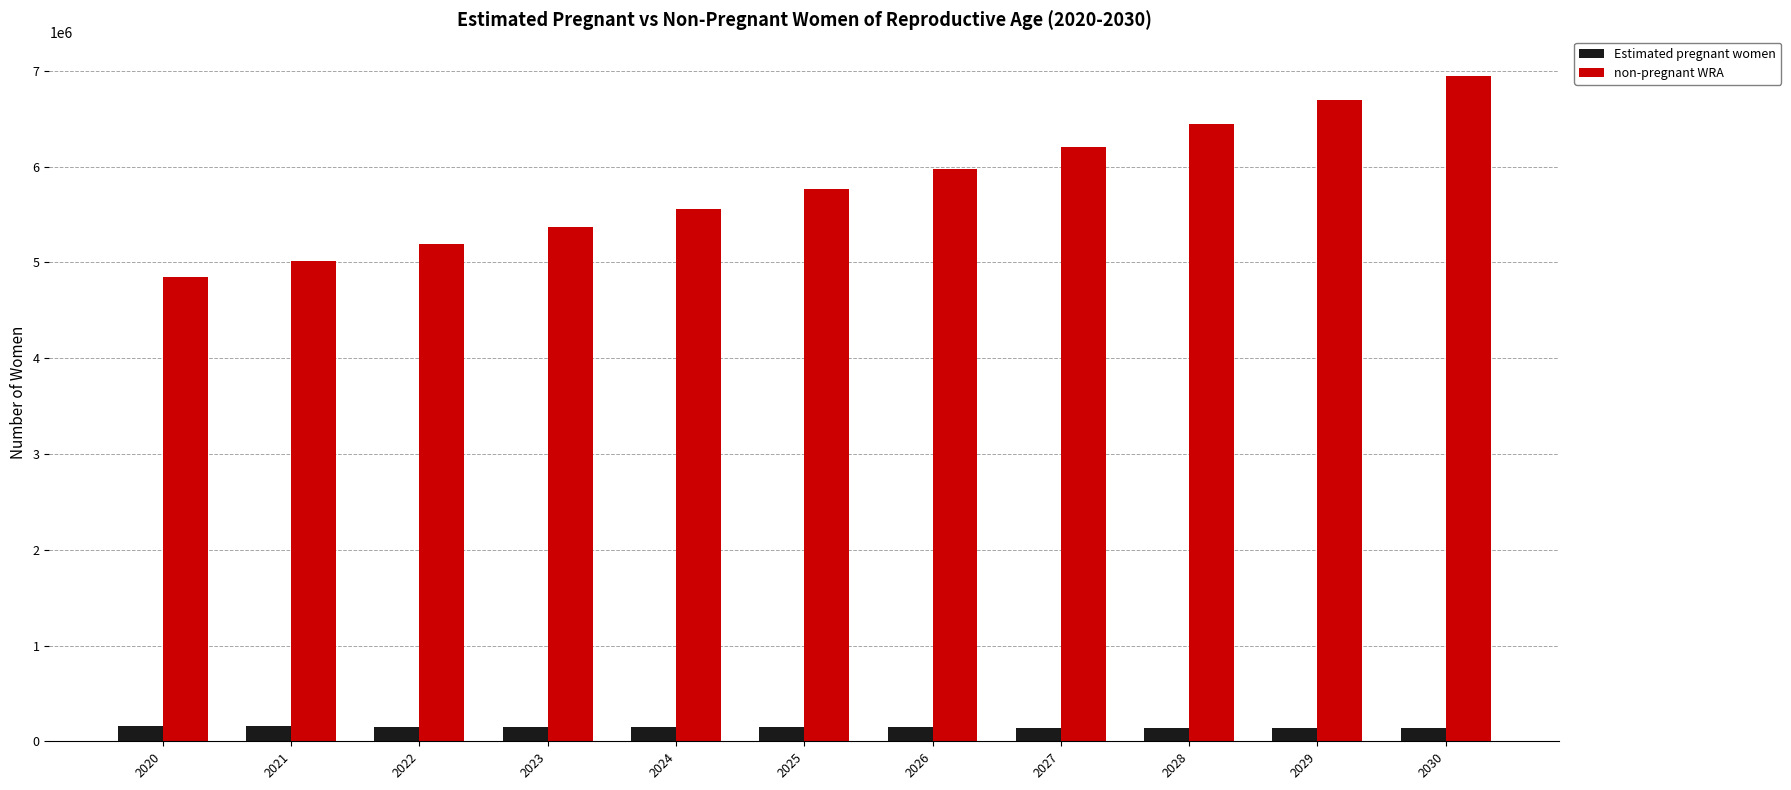

What is the difference between the maximum and minimum values in the Estimated pregnant women series?

17527.2